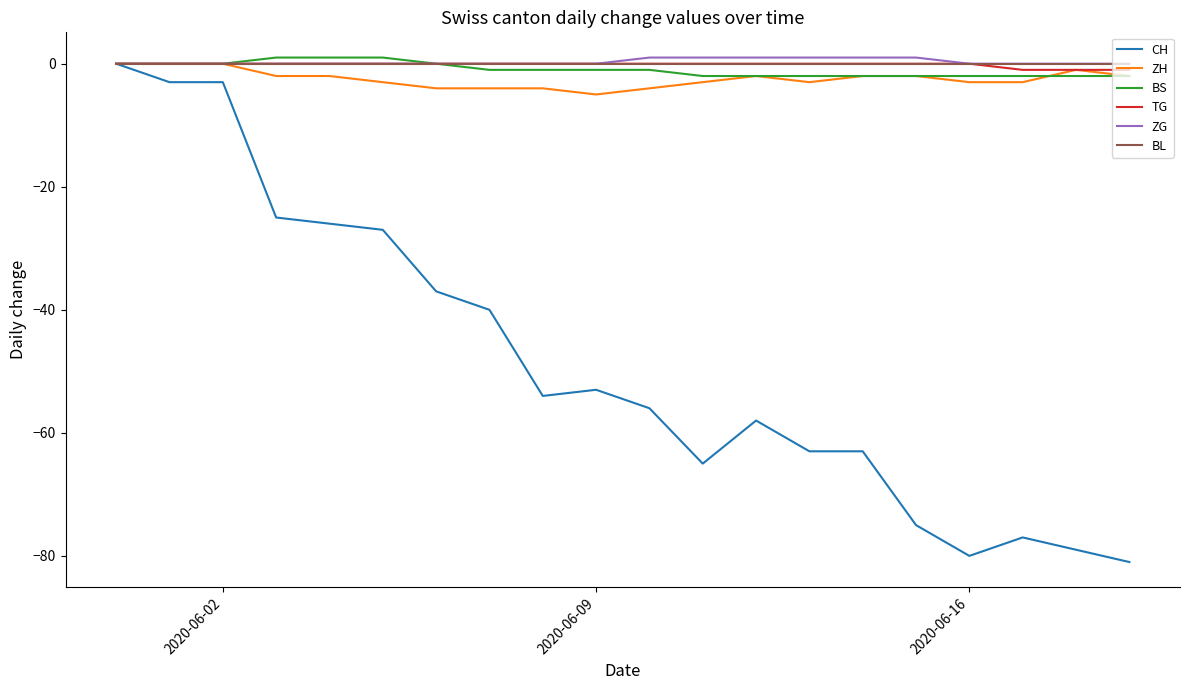

Which series has the largest range (max minus min)?

CH